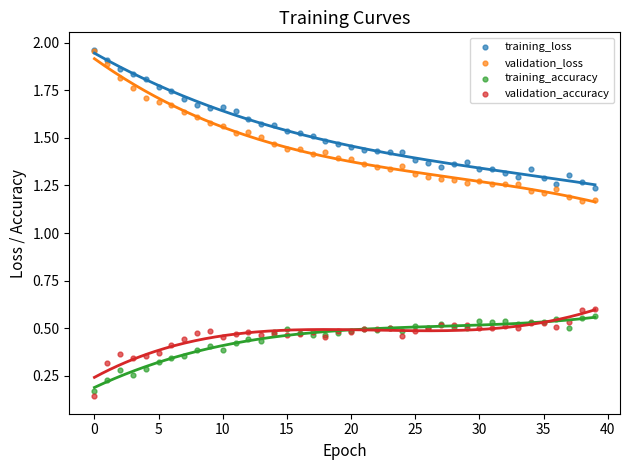

What are all the series names shown in the legend?

training_loss, validation_loss, training_accuracy, validation_accuracy